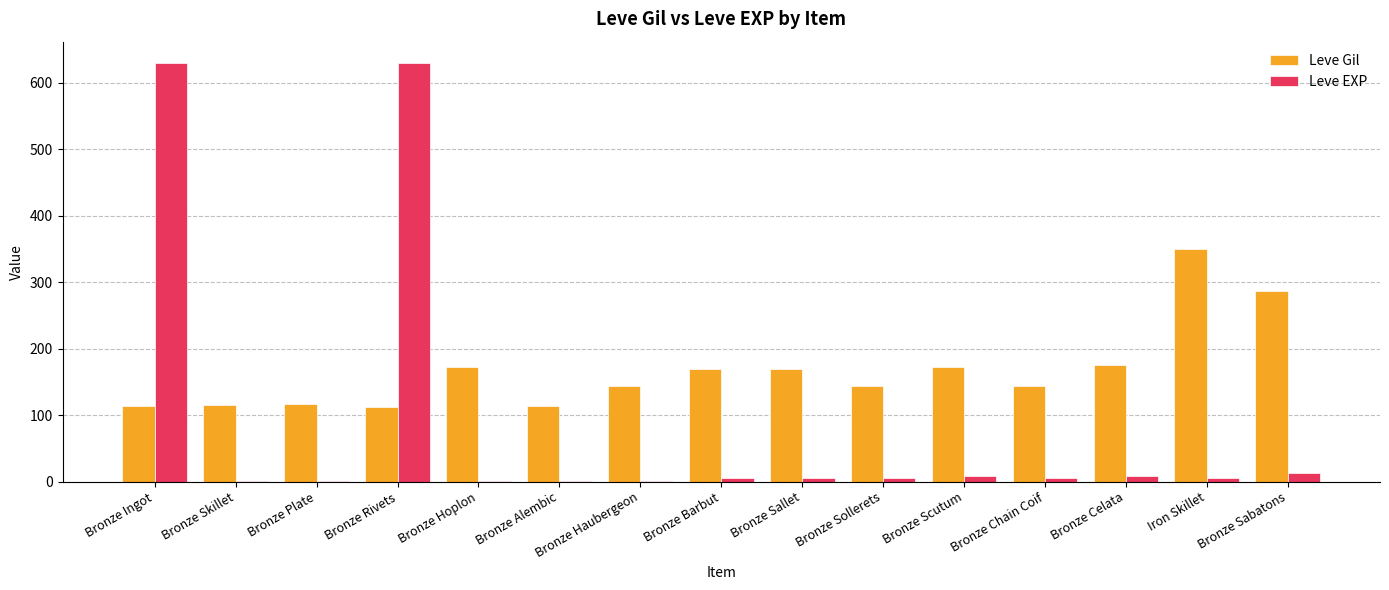

What is the sum of all Leve Gil values?

2500